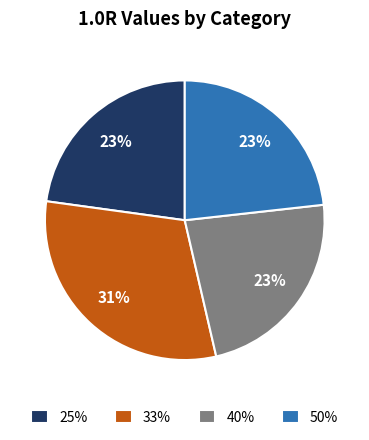

Which slice is the largest?

33%